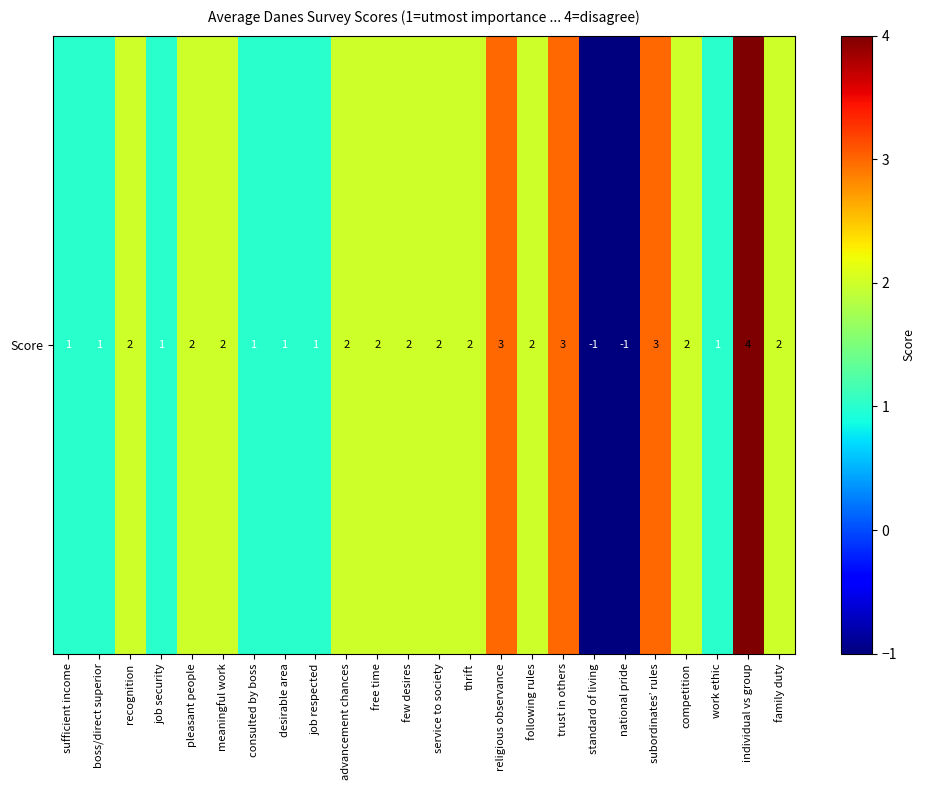

Read the value at pleasant people.

2